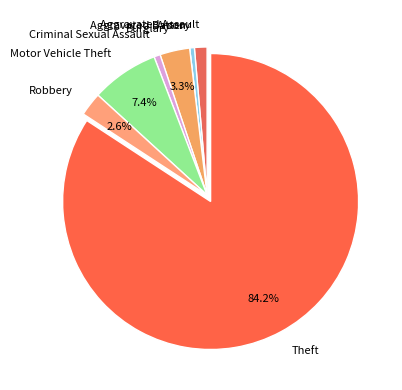

Which category has the biggest portion of the pie?

Theft